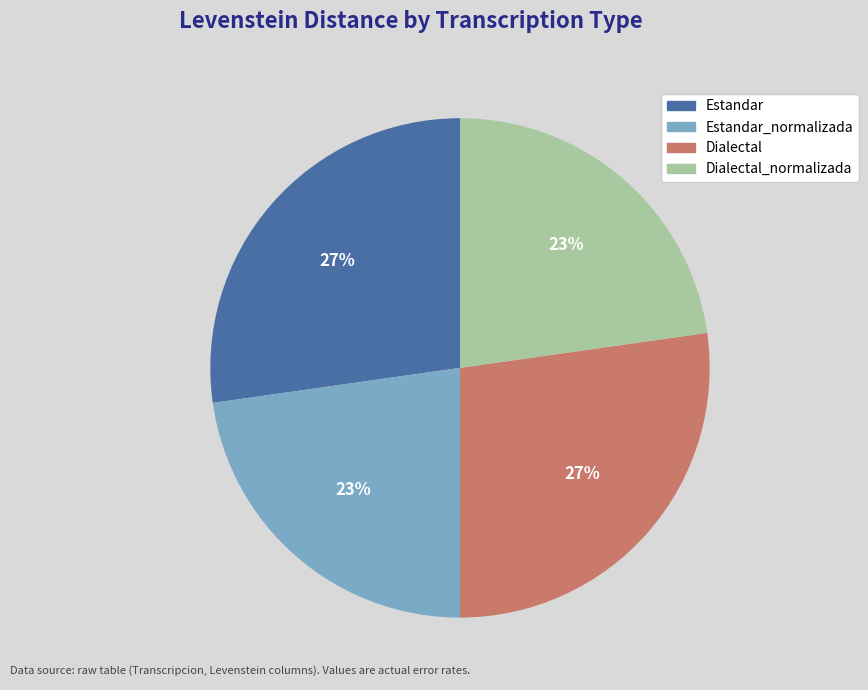

Is it true that Dialectal is 22% of the pie?

False